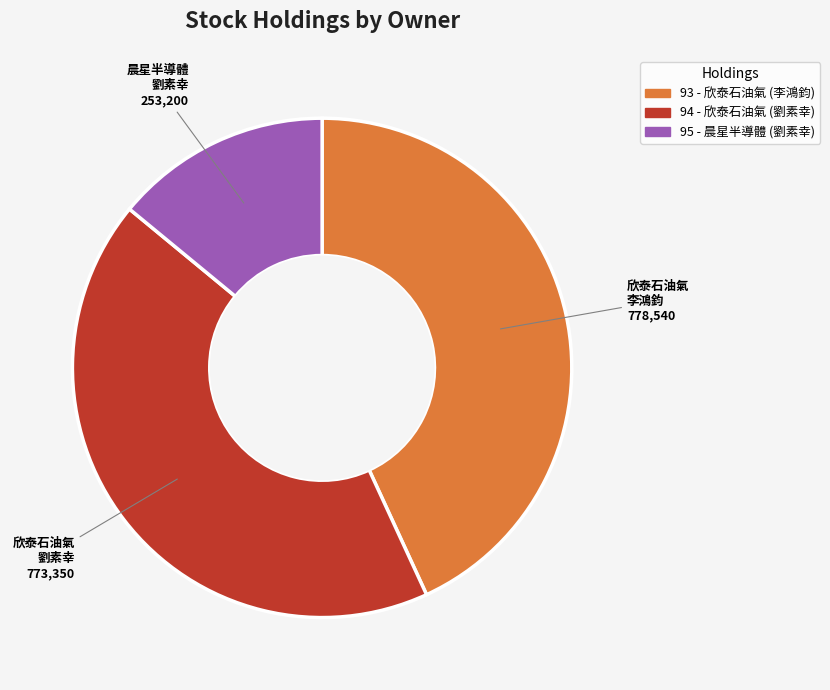

True or false: 94 accounts for 35% of the total.

False